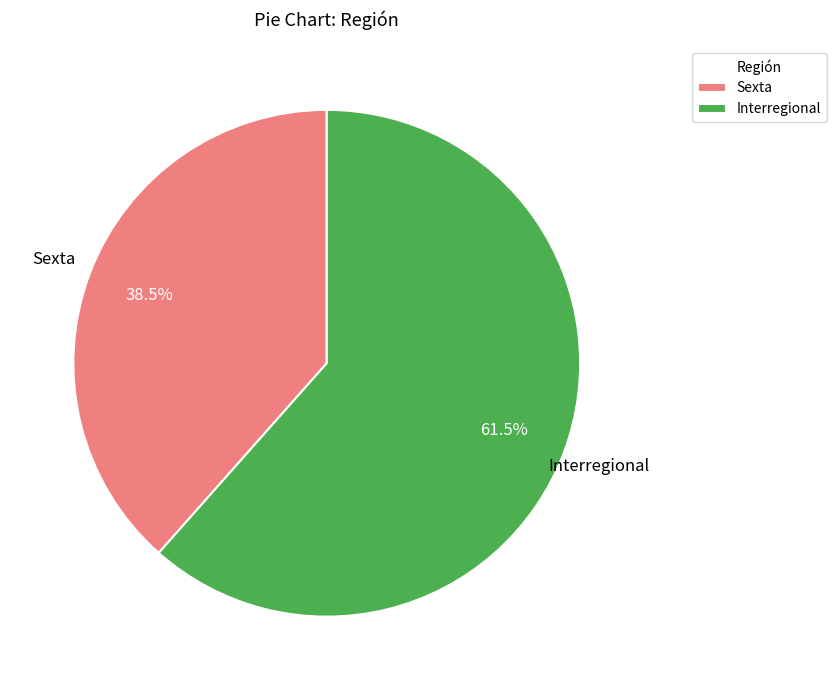

What is the largest slice in the pie chart?

Interregional